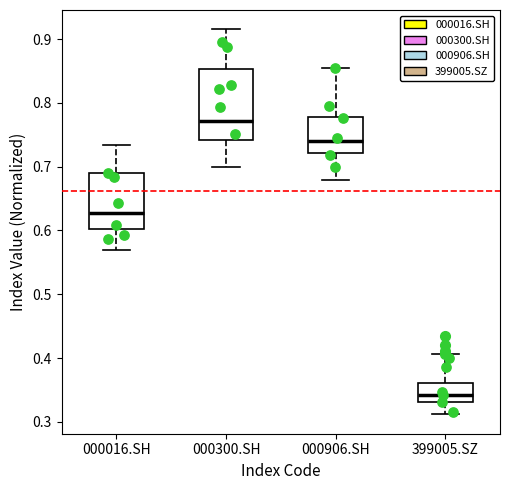

Where does the lower whisker of the box for 000016.SH end on the y-axis? The values are not printed on the chart, so give them approximately, as read against the axis.

0.57